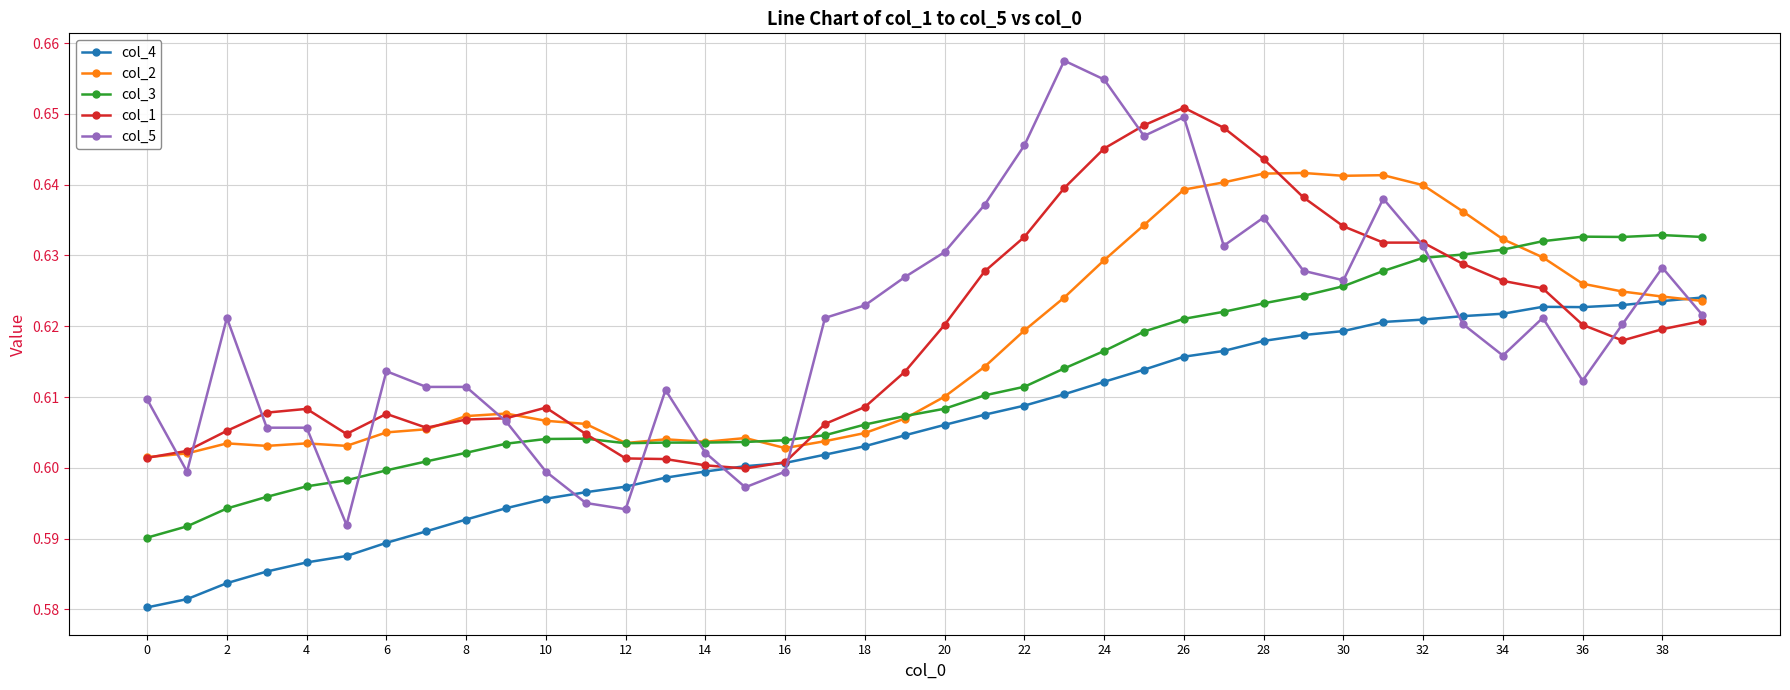

Does the chart display data point markers on the line(s)?

Yes